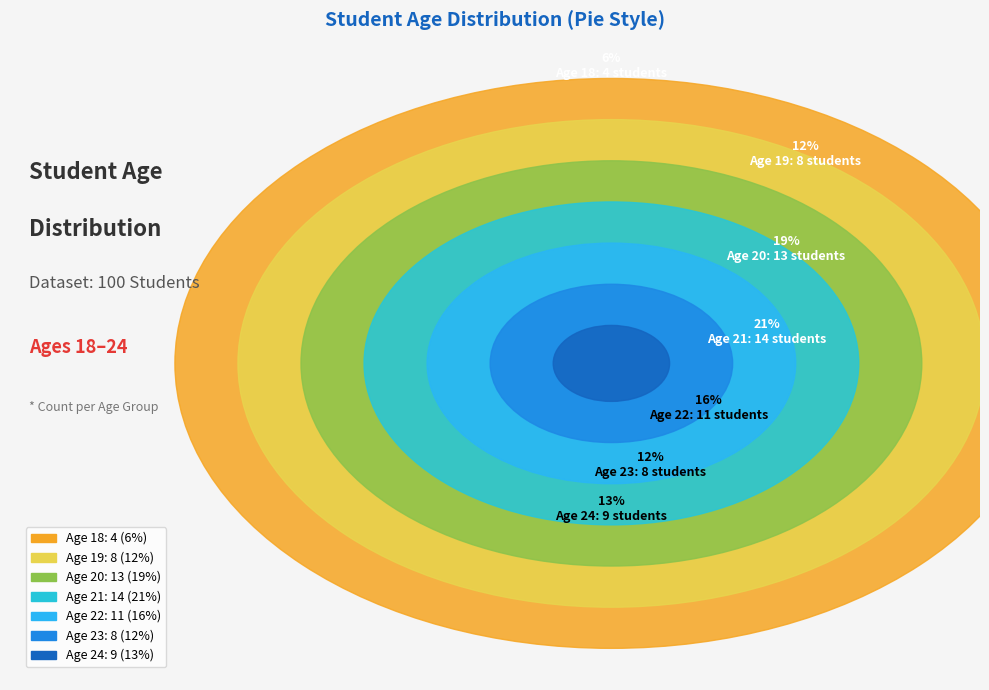

What is the largest slice in the pie chart?

21